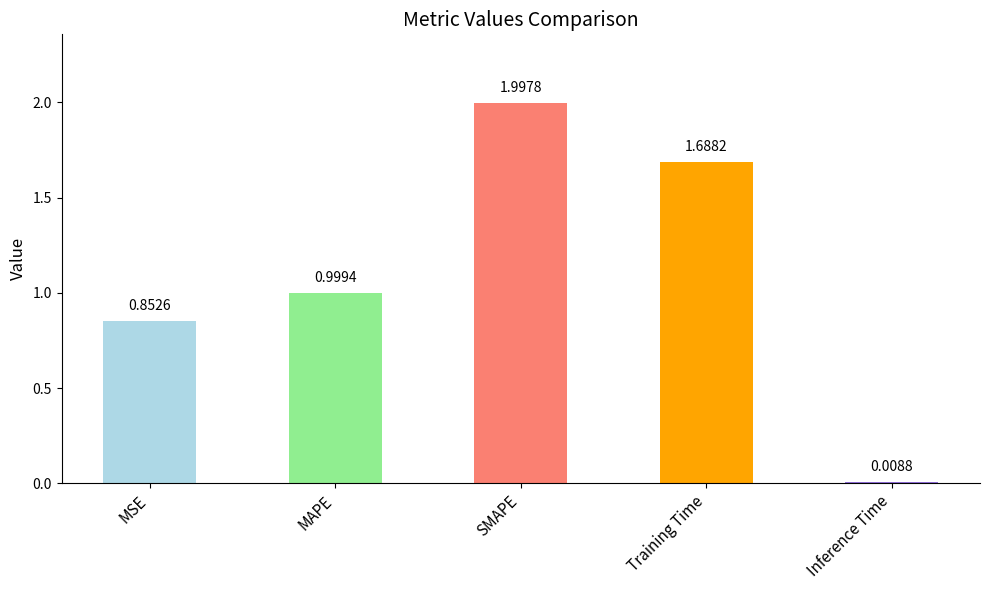

Where is the data nearest to the value 1?

MAPE